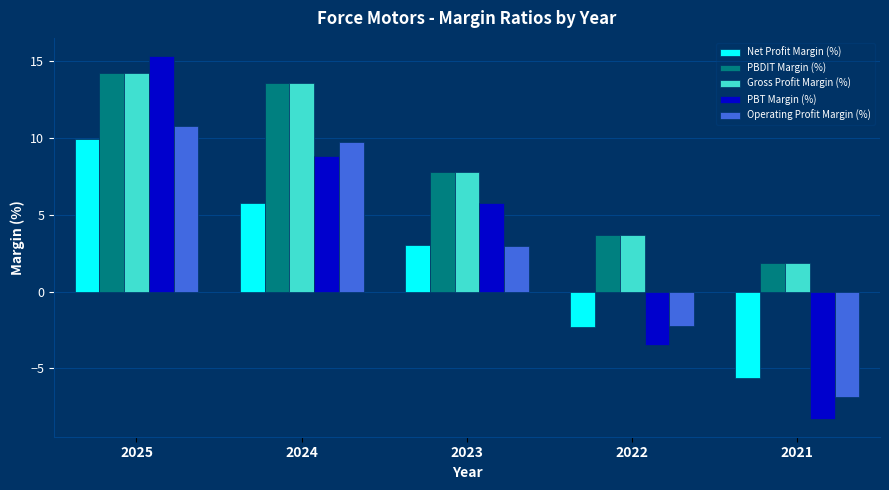

Reading left to right, list all the values displayed in this chart.

Net Profit Margin (%): 9.9	5.7	3.0	-2.3	-5.6
PBDIT Margin (%): 14.2	13.5	7.8	3.7	1.9
Gross Profit Margin (%): 14.2	13.5	7.8	3.7	1.9
PBT Margin (%): 15.3	8.8	5.8	-3.5	-8.3
Operating Profit Margin (%): 10.8	9.7	3.0	-2.2	-6.8